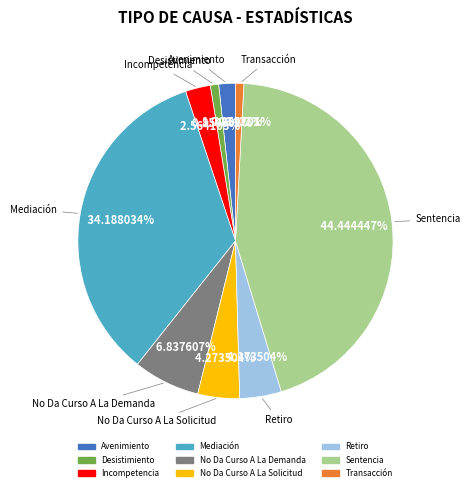

Count the number of slices in the pie.

9